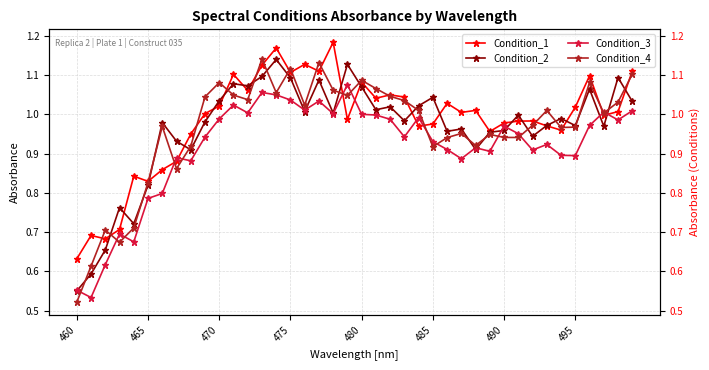

At which label is Condition_2 closest to 0?

460